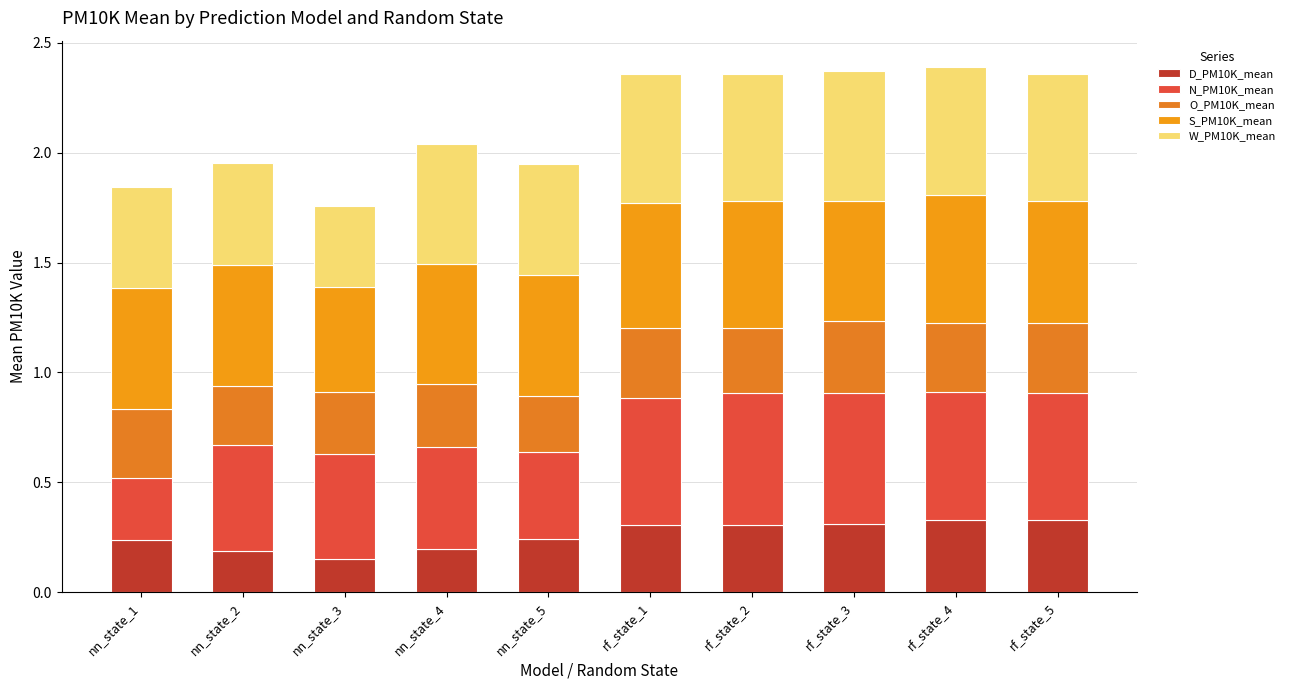

Rank the series by their maximum value, from lowest to highest.

O_PM10K_mean, D_PM10K_mean, S_PM10K_mean, W_PM10K_mean, N_PM10K_mean